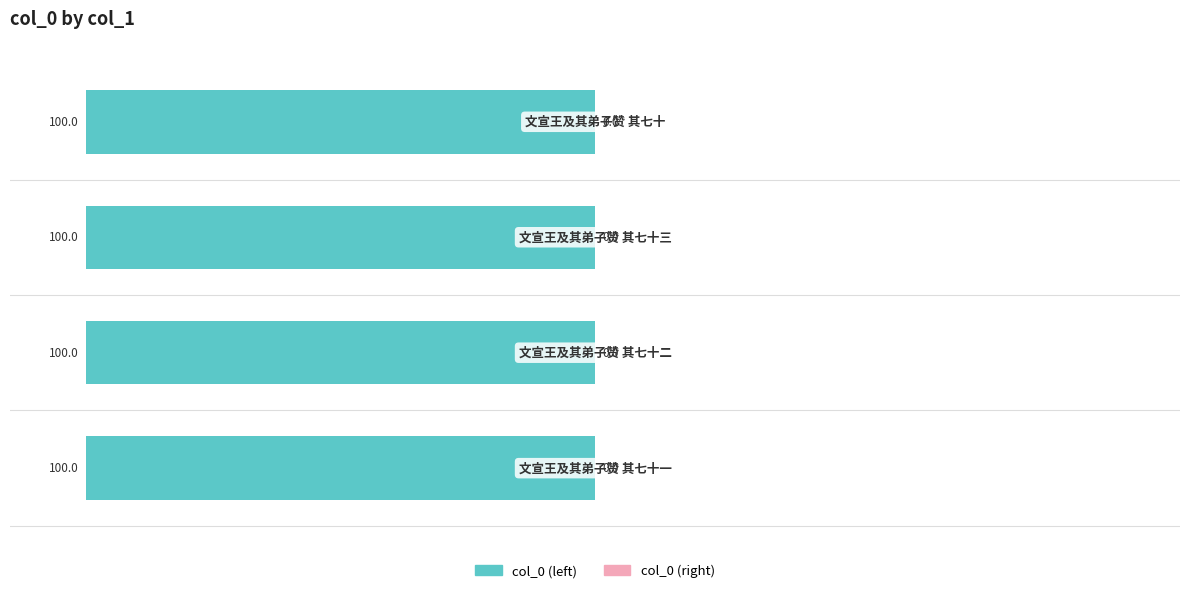

Is it true that col_0 (left) equals -139.7 at −100?

False